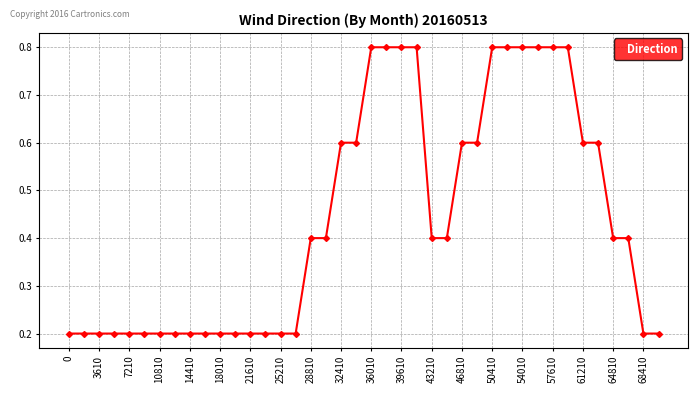

How many data points does each series have?

40